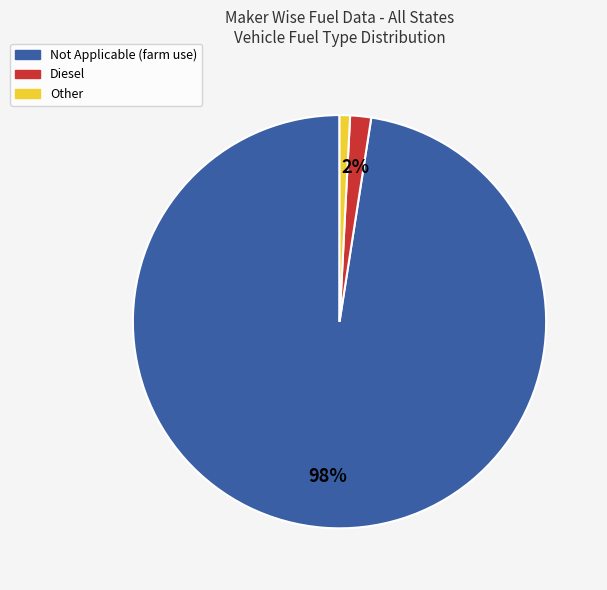

Is there any slice that represents more than half of the pie?

Yes